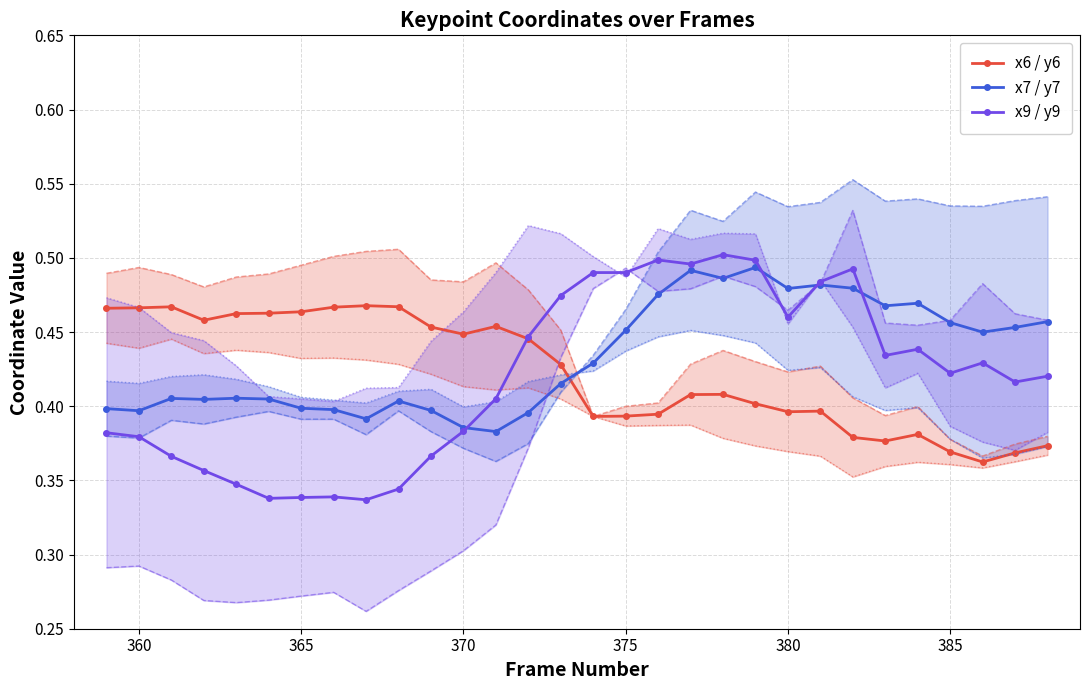

Count the x7 / y7 values in the range 0 to 1.

30